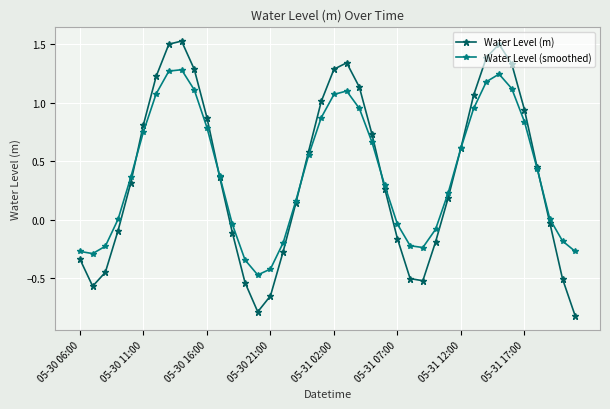

Which series has the largest range (max minus min)?

Water Level (m)